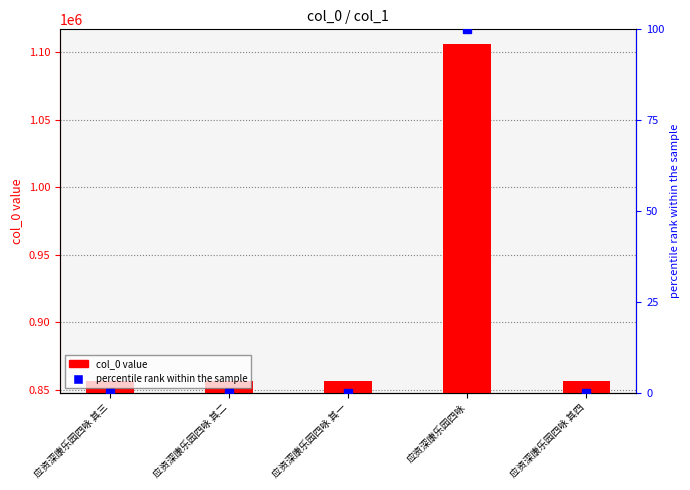

The percentile rank series shows -50.9 at 应资深康乐园四咏 其三. True or false?

False